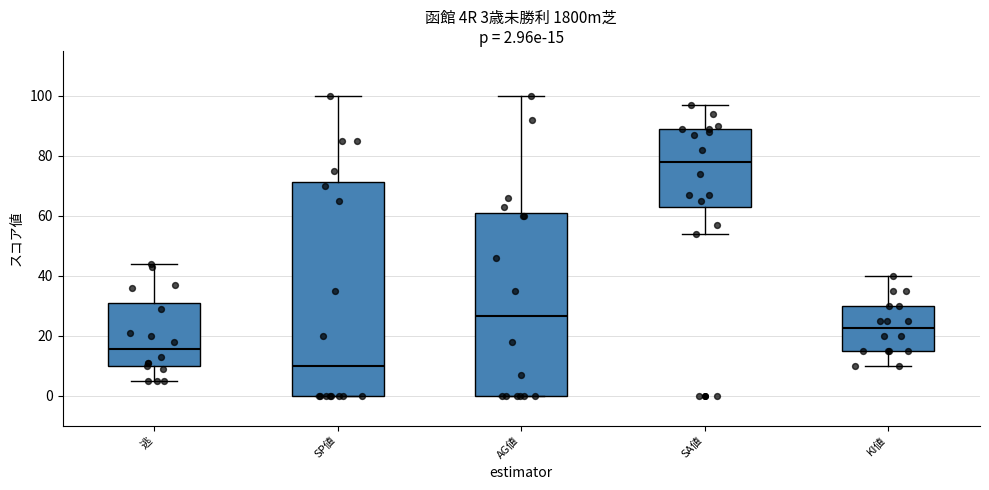

Which box's median line is the lowest?

SP値